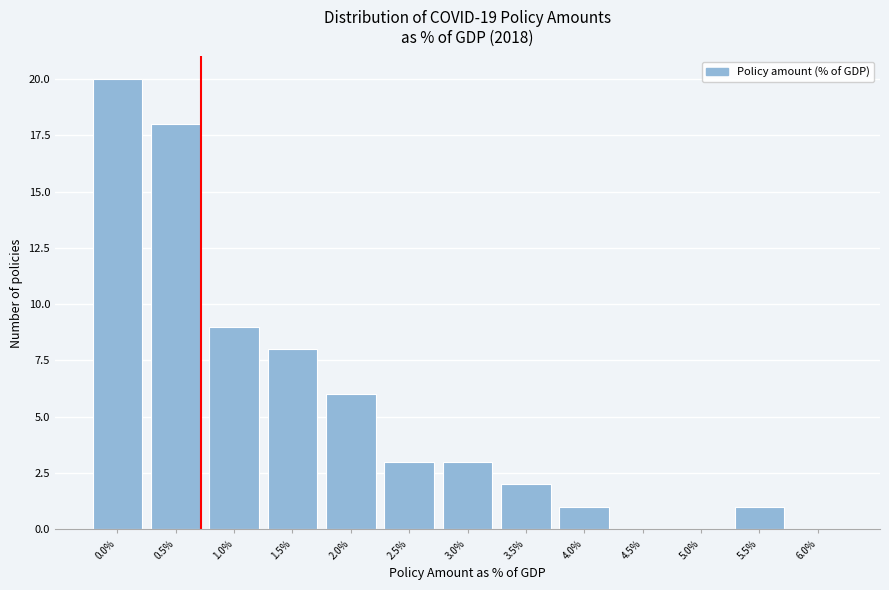

Reading left to right, transcribe all the data shown in this chart.

0.0%=20	0.5%=18	1.0%=9	1.5%=8	2.0%=6	2.5%=3	3.0%=3	3.5%=2	4.0%=1	4.5%=0	5.0%=0	5.5%=1	6.0%=0